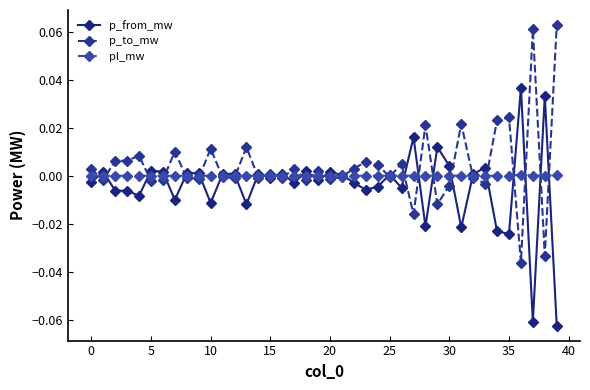

True or false: p_to_mw has more than 1 interior local peaks.

True